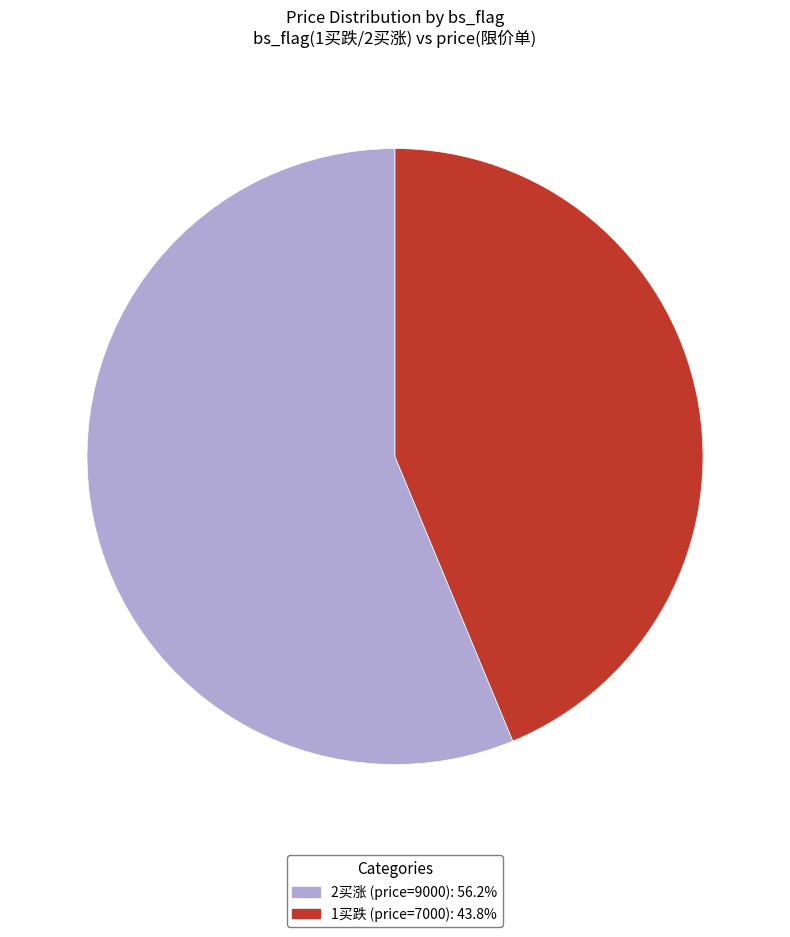

How many segments does this pie chart have?

2